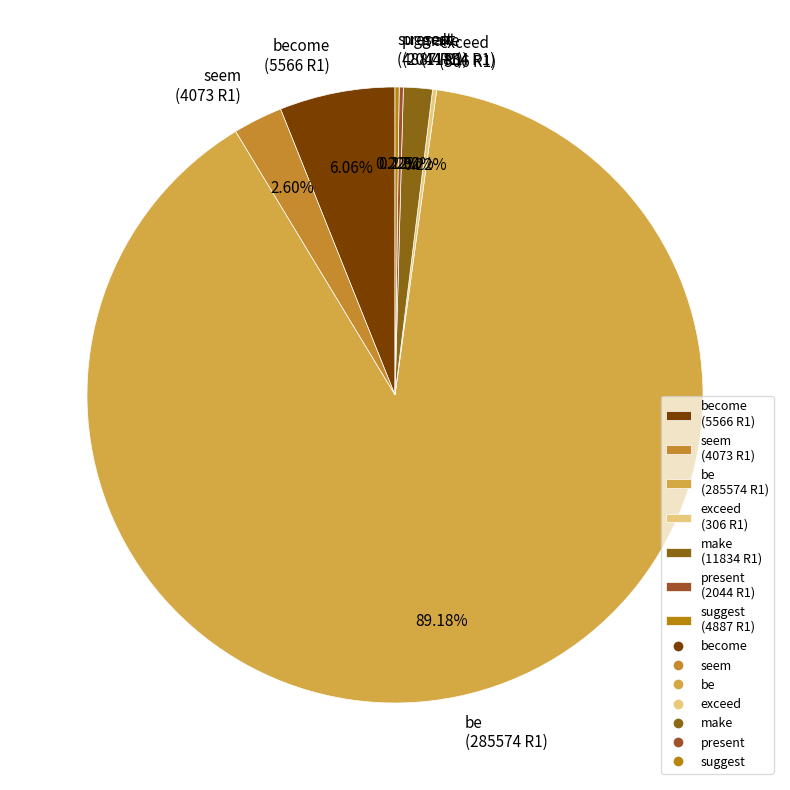

Is become (5566 R1) the majority of the pie?

No